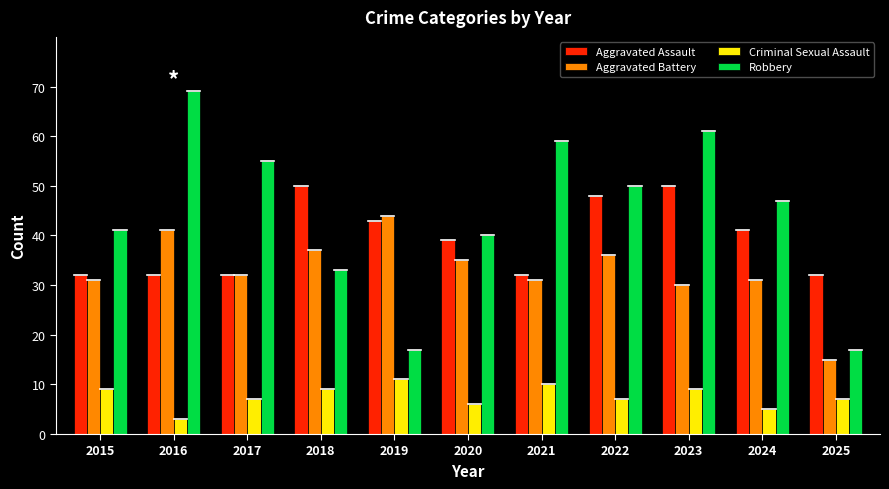

Rank the series by their maximum value, from lowest to highest.

Criminal Sexual Assault, Aggravated Battery, Aggravated Assault, Robbery